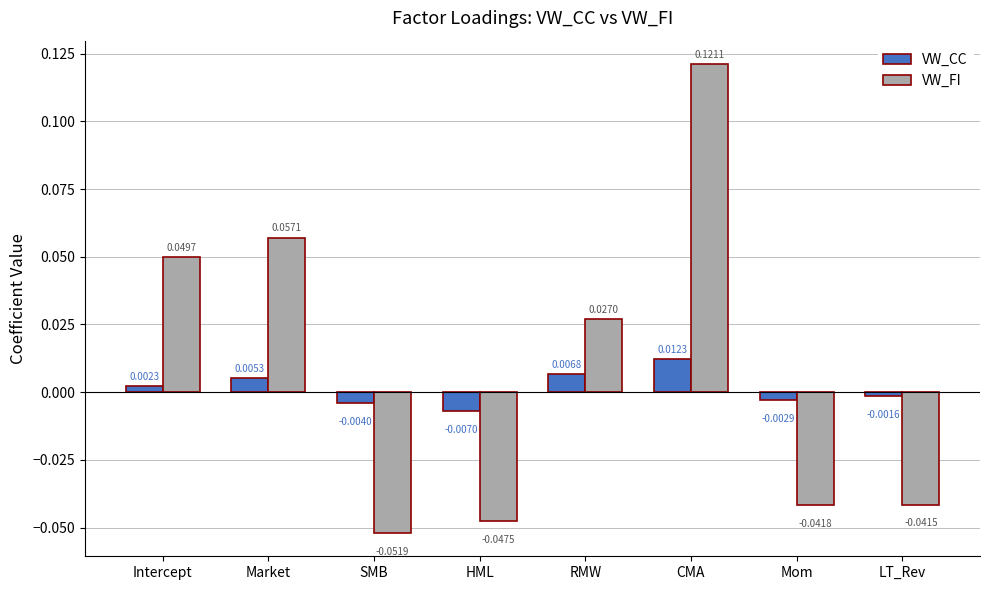

Does the chart contain any negative values?

Yes